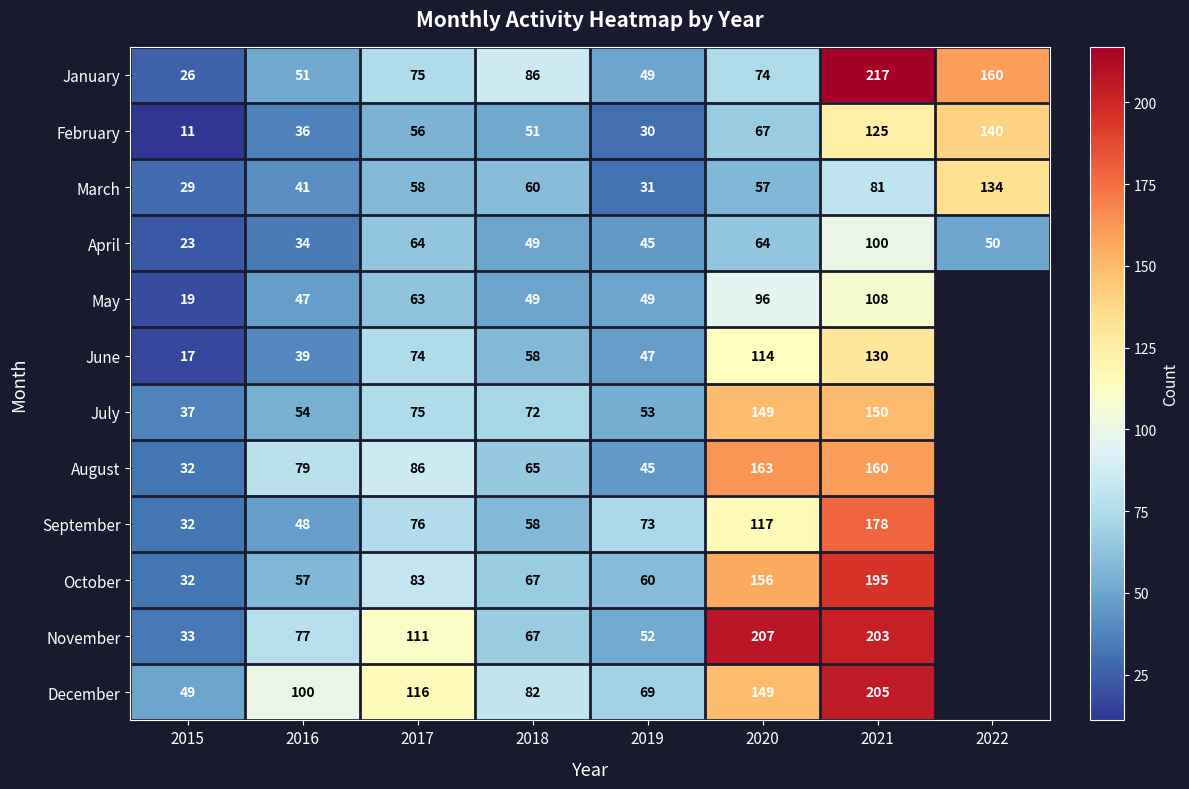

What is the lowest value of the January series?

26